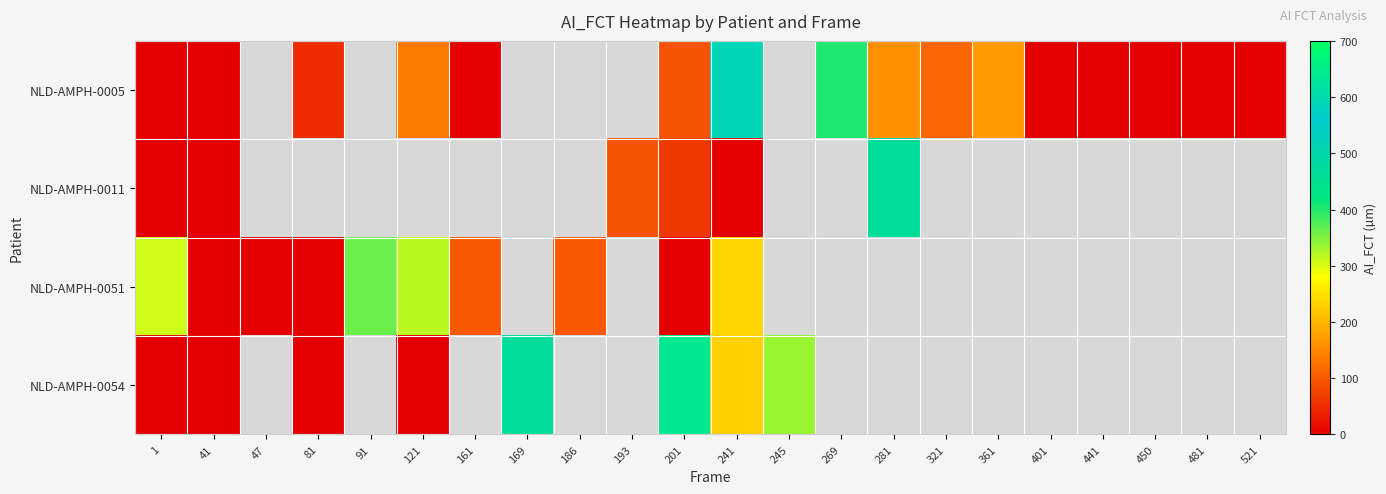

List the series in order of their overall mean, lowest first.

NLD-AMPH-0005, NLD-AMPH-0011, NLD-AMPH-0051, NLD-AMPH-0054